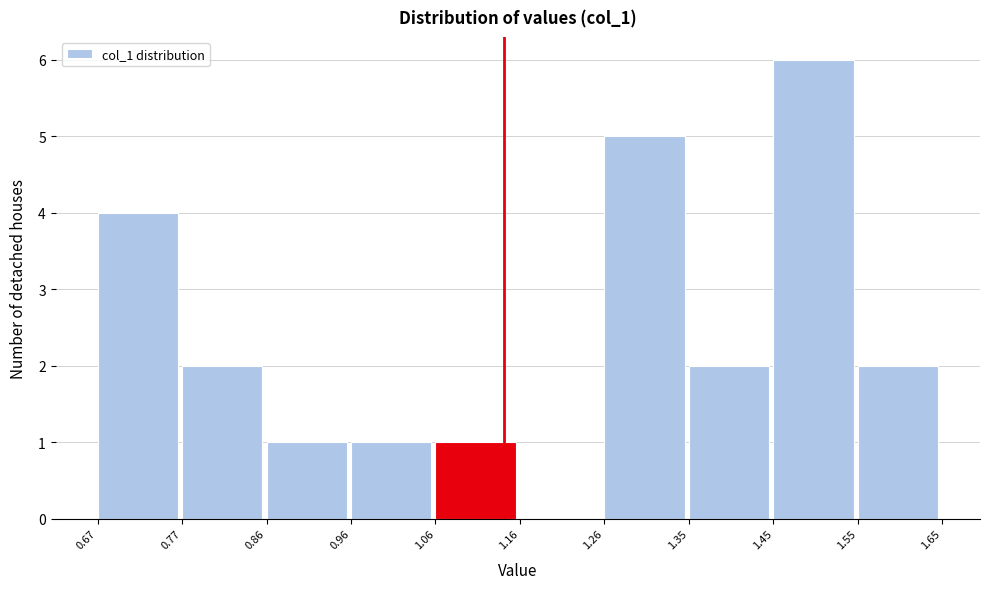

Reading left to right, list every bar in this chart as the range it spans on the x-axis followed by its height. The values are not printed on the chart, so give them approximately, as read against the axis.

0.67 to 0.77: 4
0.77 to 0.86: 2
0.86 to 0.96: 1
0.96 to 1.06: 1
1.06 to 1.16: 1
1.16 to 1.26: 0
1.26 to 1.35: 5
1.35 to 1.45: 2
1.45 to 1.55: 6
1.55 to 1.65: 2